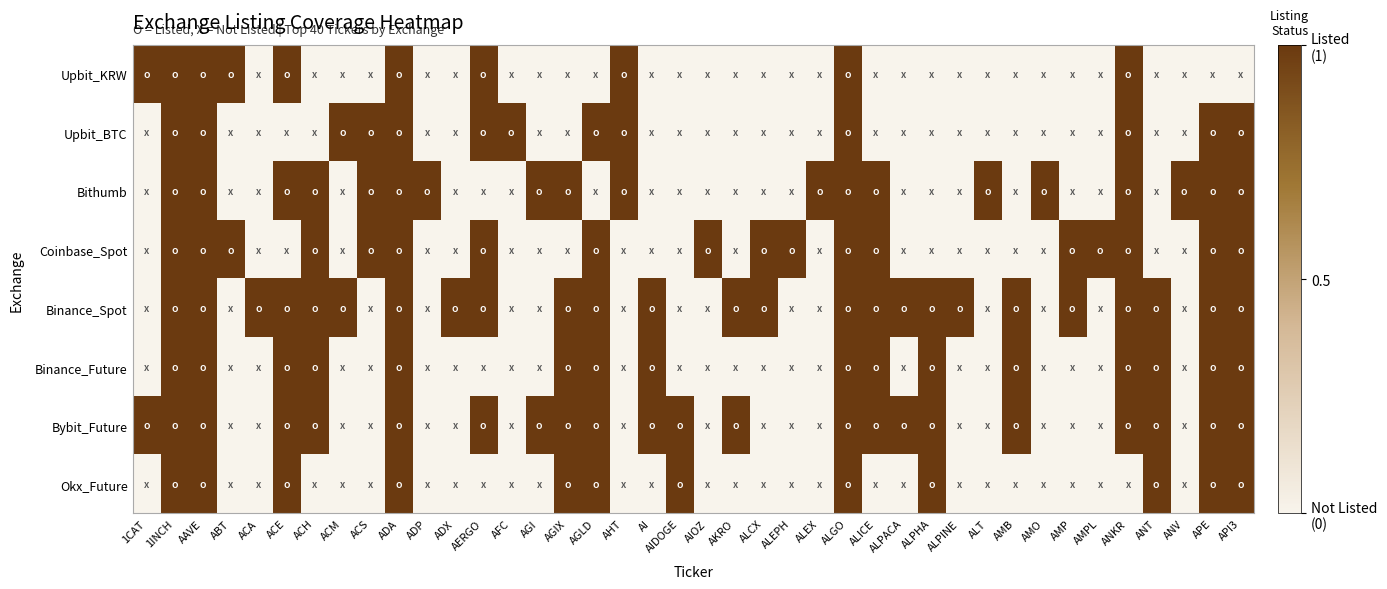

Which series changed the most between ACE and AMP?

Upbit_KRW